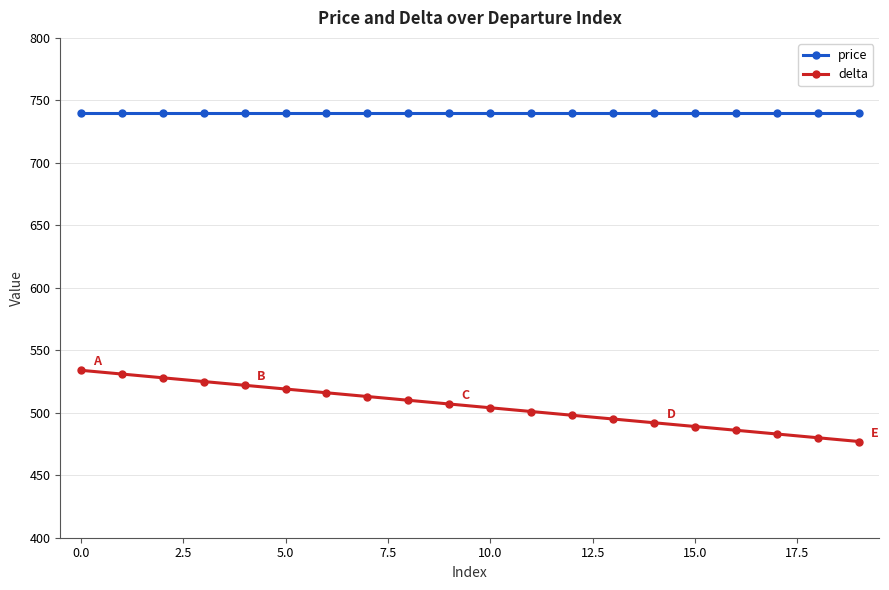

Reading left to right, what are all the values shown in this chart?

price: 740	740	740	740	740	740	740	740	740	740	740	740	740	740	740	740	740	740	740	740
delta: 534	531	528	525	522	519	516	513	510	507	504	501	498	495	492	489	486	483	480	477